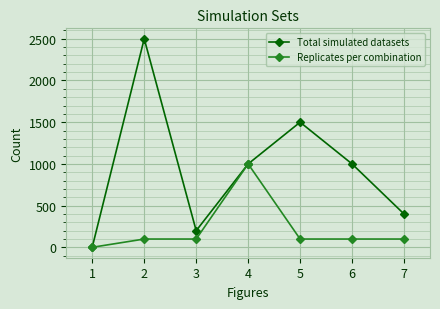

Is it true that Total simulated datasets equals 542 at 4?

False